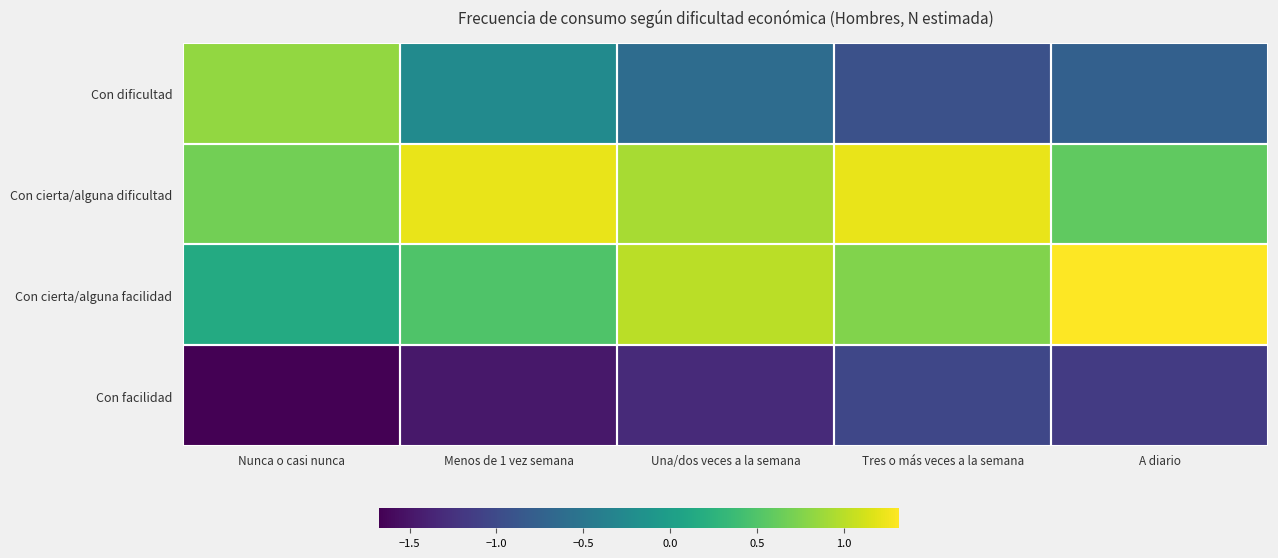

What is the difference between the Con dificultad values at A diario and Tres o más veces a la semana?

0.2